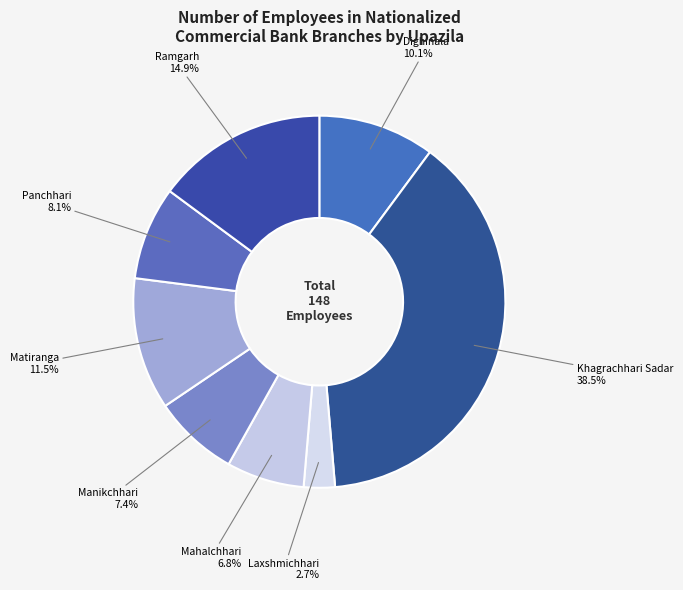

Is there any slice that represents more than half of the pie?

No